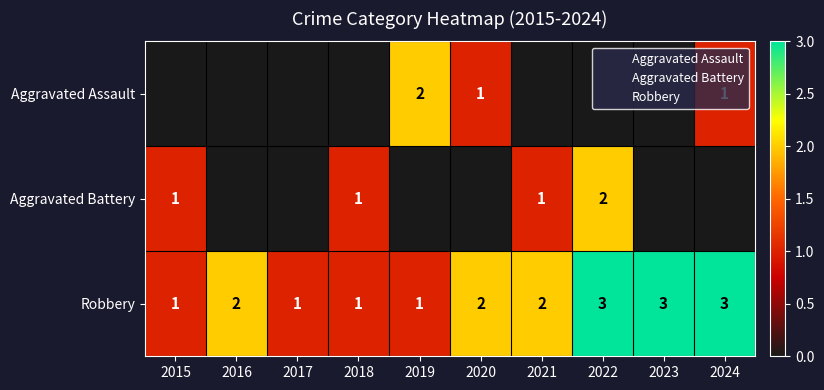

How many data points does each series have?

10